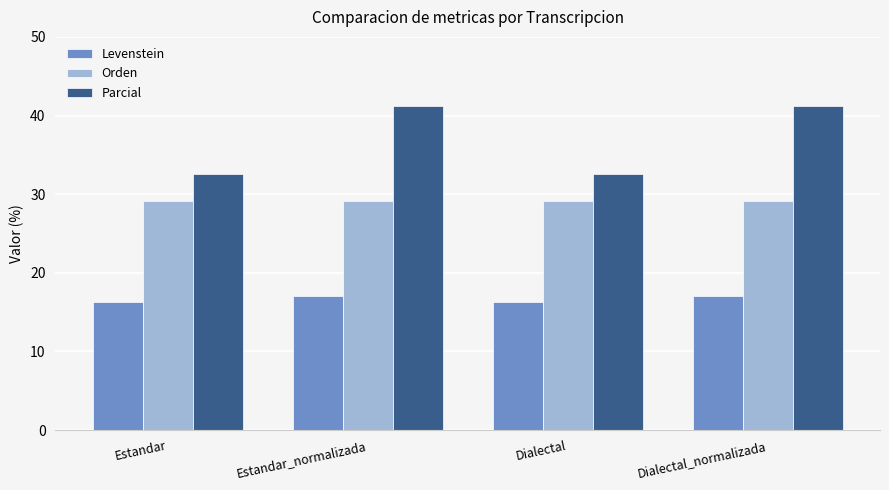

How many data points in Parcial are less than 41?

2